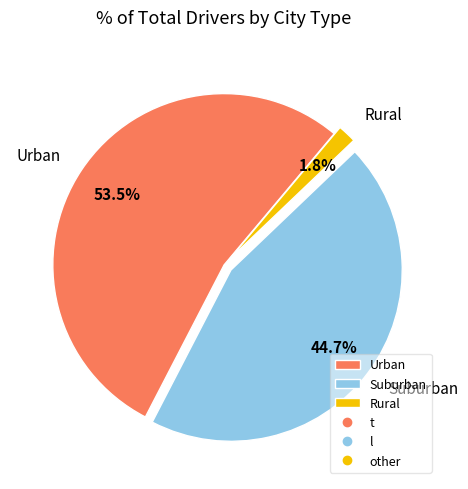

Which slice represents more than half of the pie?

Urban